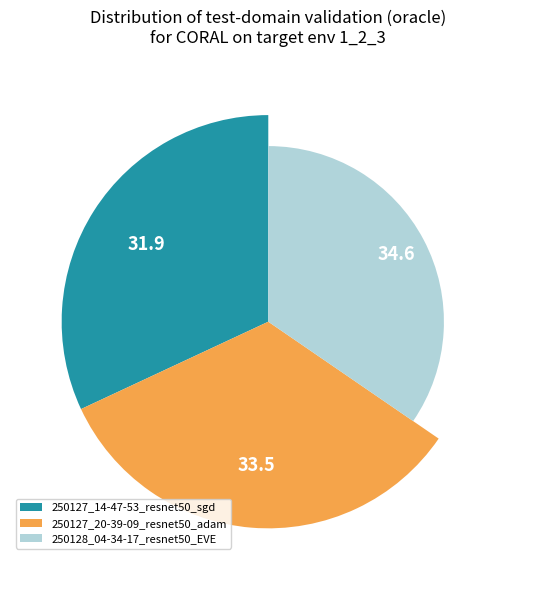

Which has a higher value, 250128_04-34-17_resnet50_EVE or 250127_14-47-53_resnet50_sgd?

250128_04-34-17_resnet50_EVE